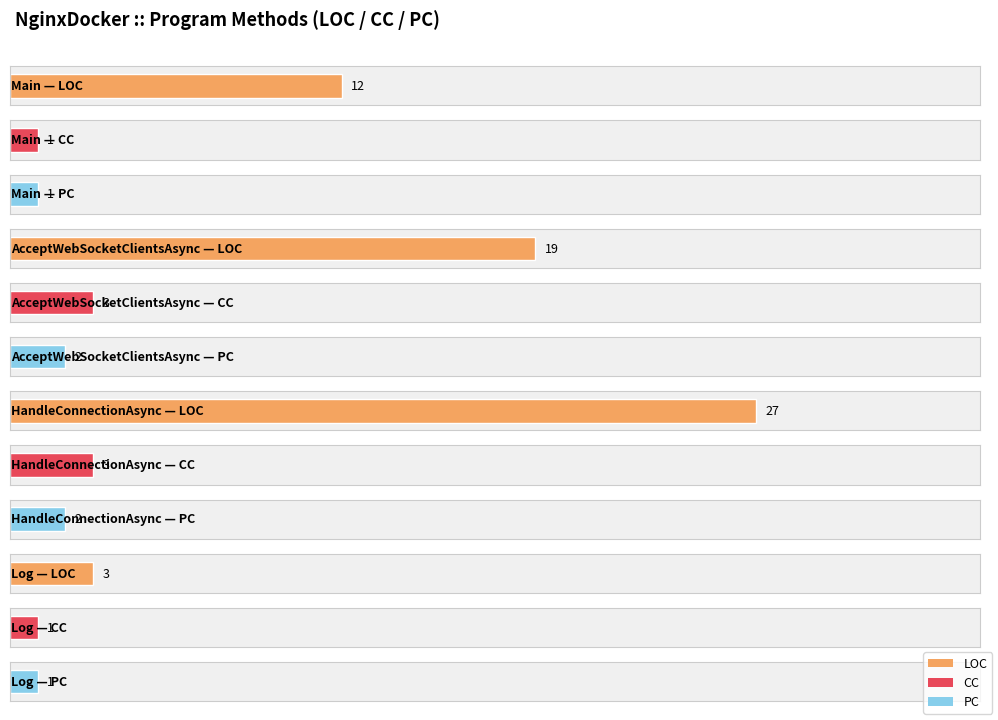

Reading left to right, list all the values displayed in this chart.

LOC: 12	19	27	3
CC: 1	3	3	1
PC: 1	2	2	1